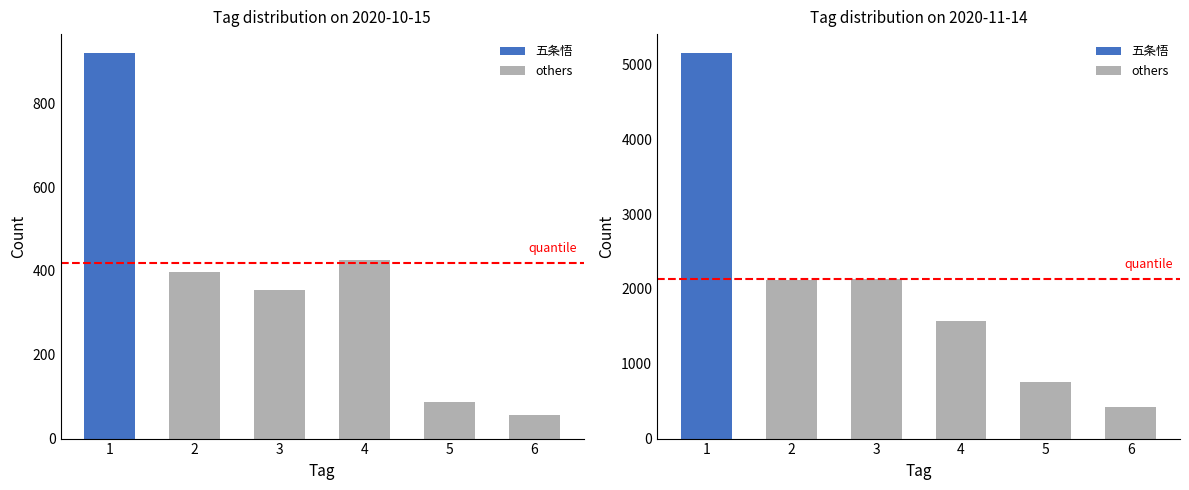

Which category has the lowest value across all series?

6